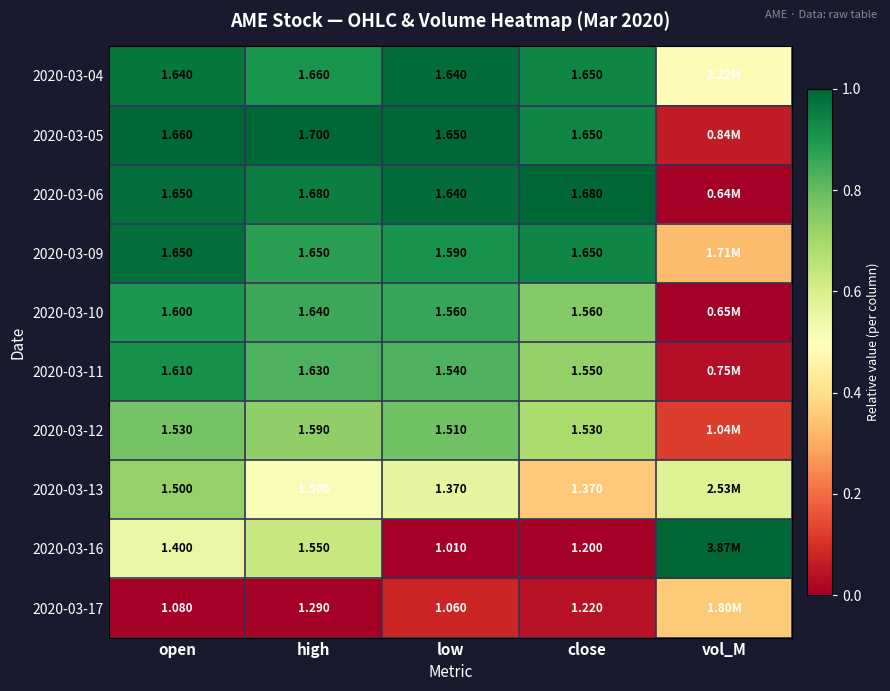

Is the value of 2020-03-11 at close greater than the value of 2020-03-10 at high?

No